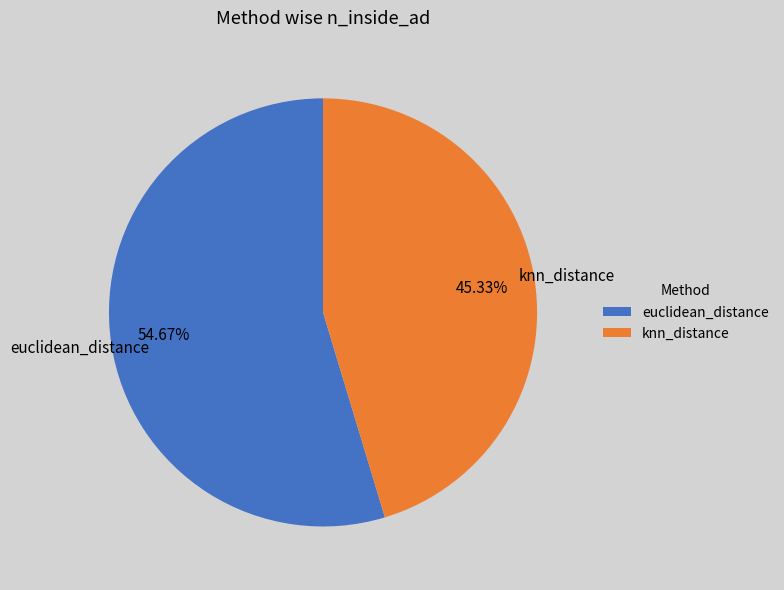

Count the number of slices in the pie.

2